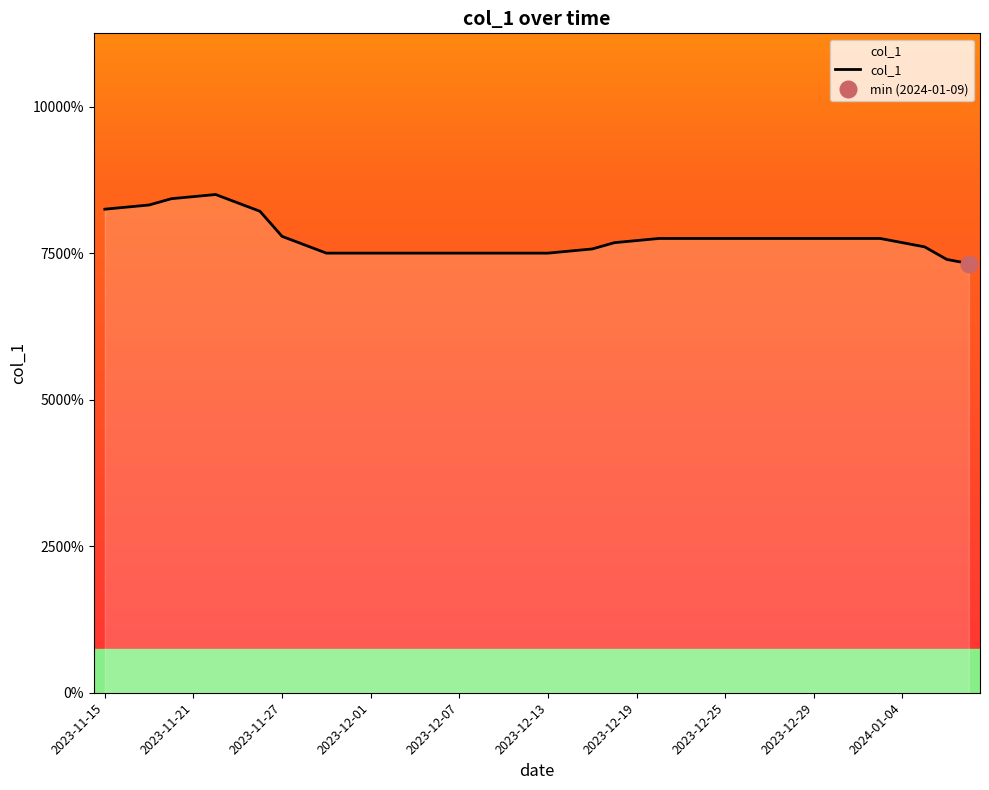

True or false: the data has more than 1 interior local peaks.

False